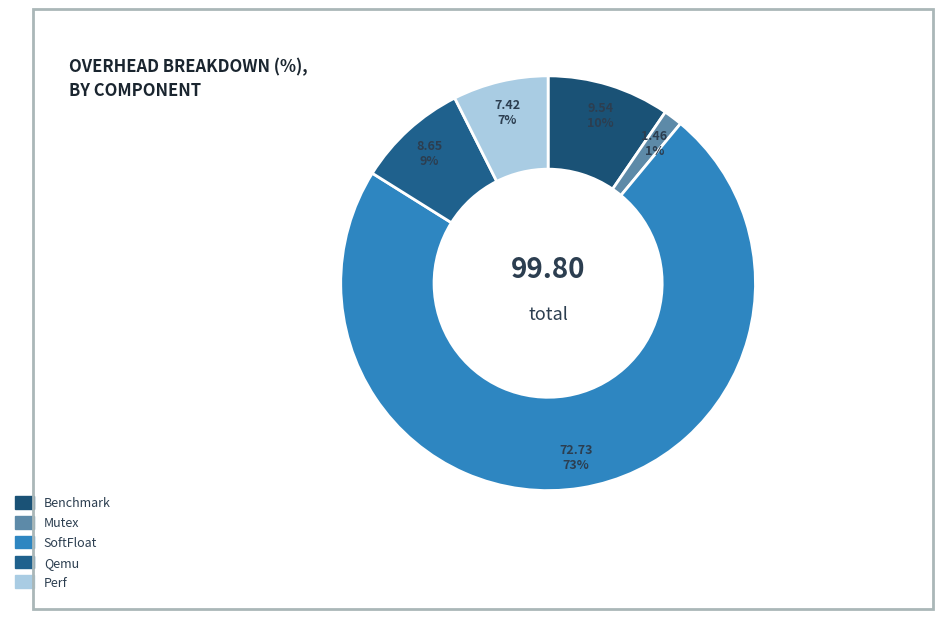

True or false: Benchmark accounts for 20% of the total.

False